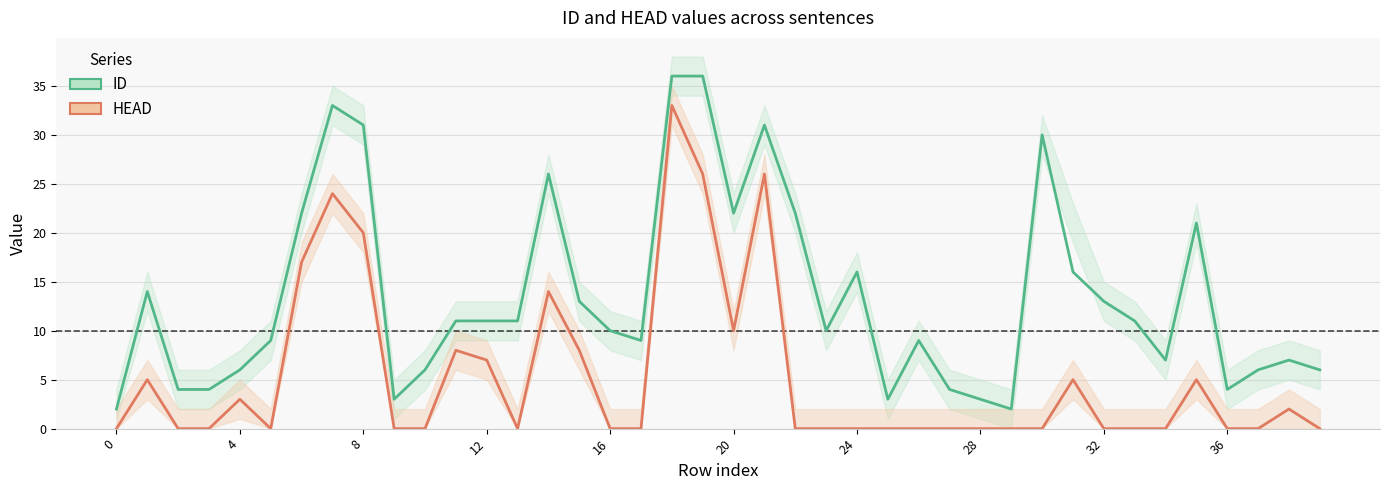

Is it true that ID equals 23 at 4?

False